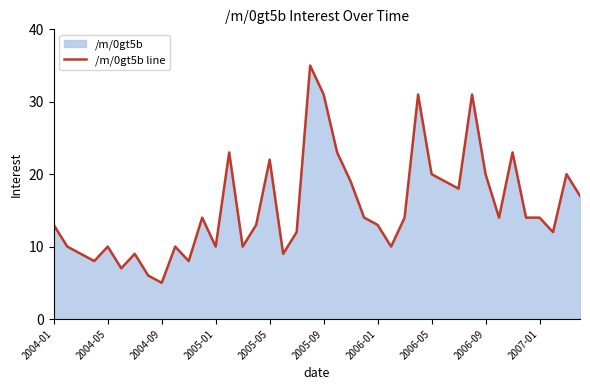

True or false: the data shows 6 at 30.

False